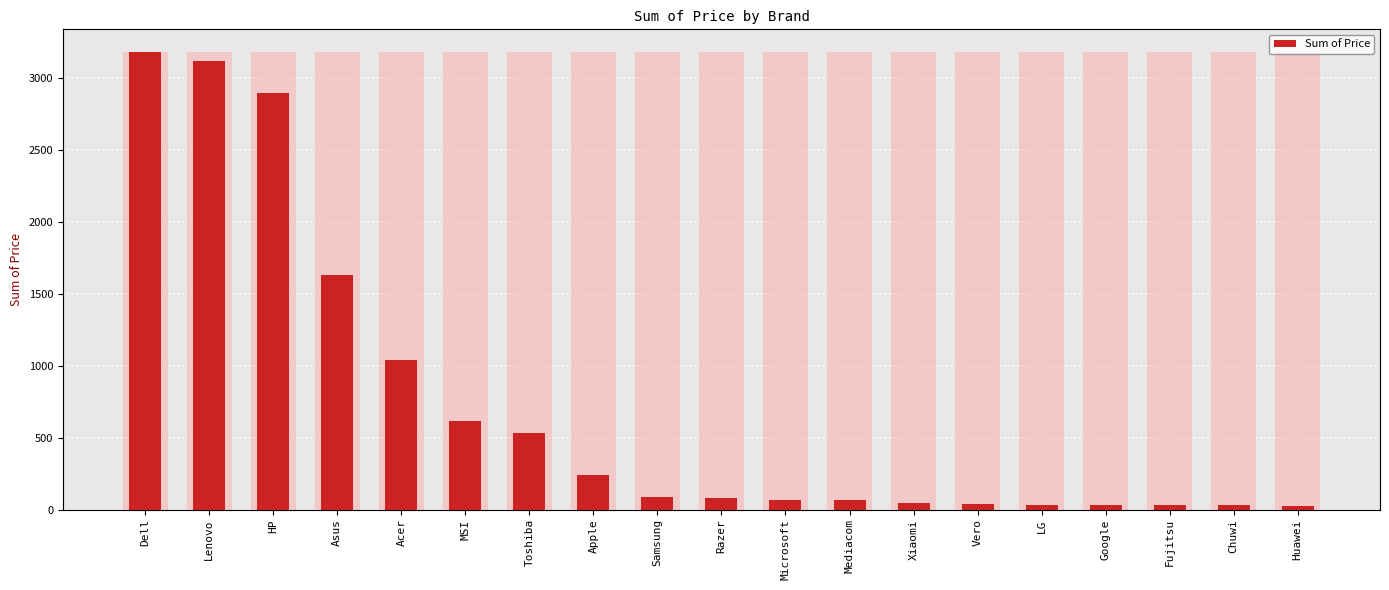

Rank the categories by value from highest to lowest.

Dell, Lenovo, HP, Asus, Acer, MSI, Toshiba, Apple, Samsung, Razer, Microsoft, Mediacom, Xiaomi, Vero, LG, Google, Fujitsu, Chuwi, Huawei